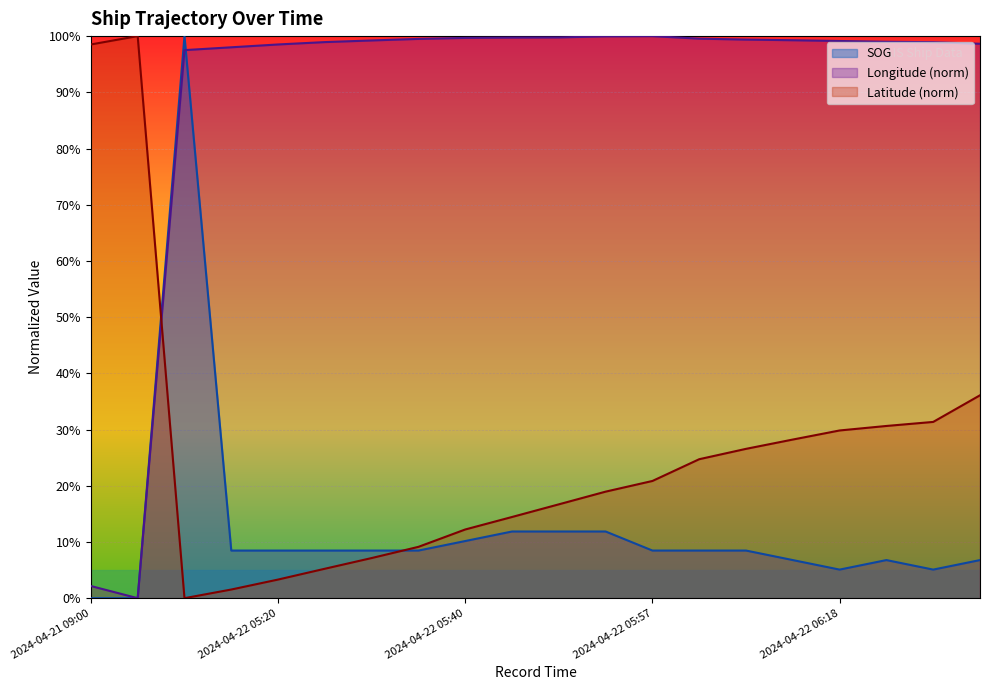

What is the spread (max minus min) of values at 2024-04-22 05:52?

0.9